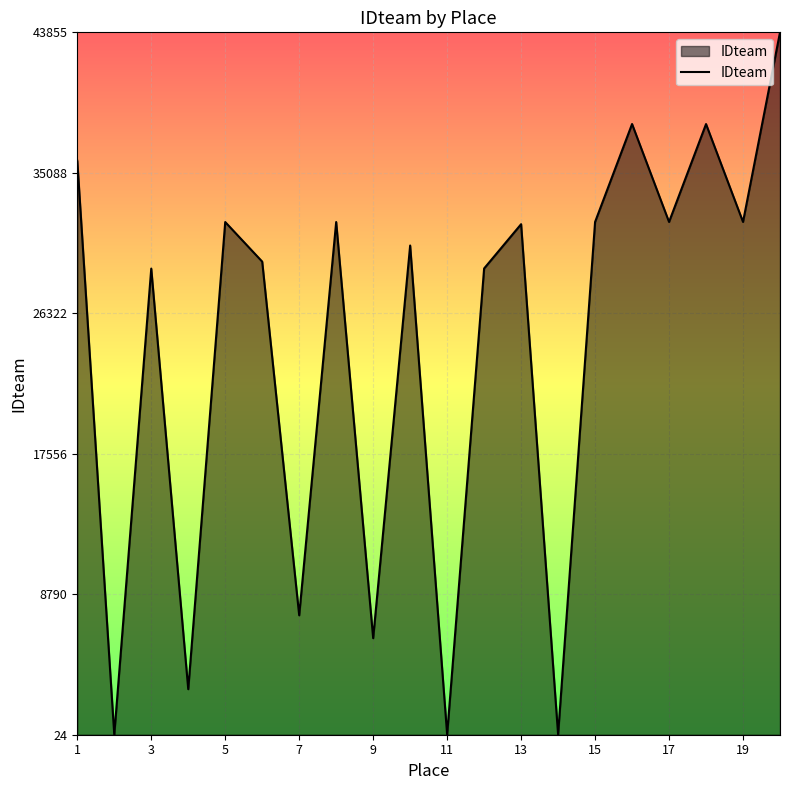

What is the maximum value shown in the chart?

43855